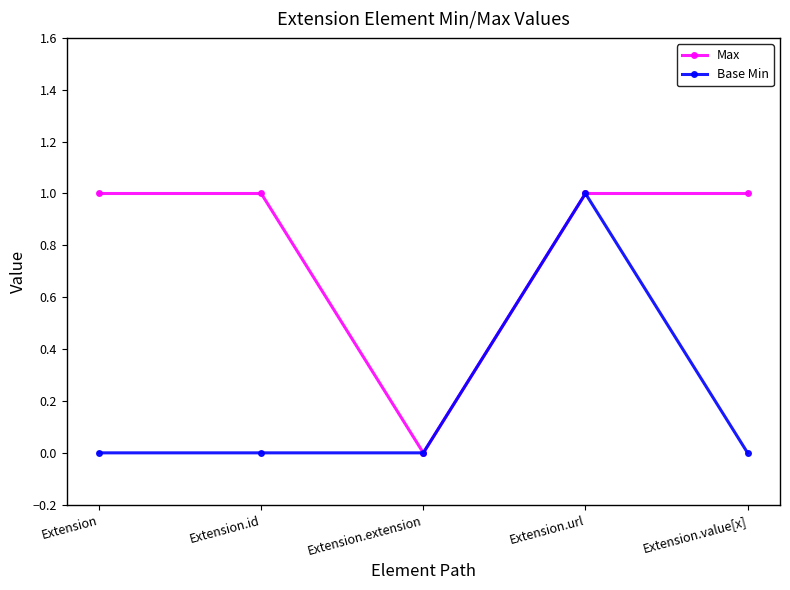

True or false: Max has more than 2 interior local peaks.

False